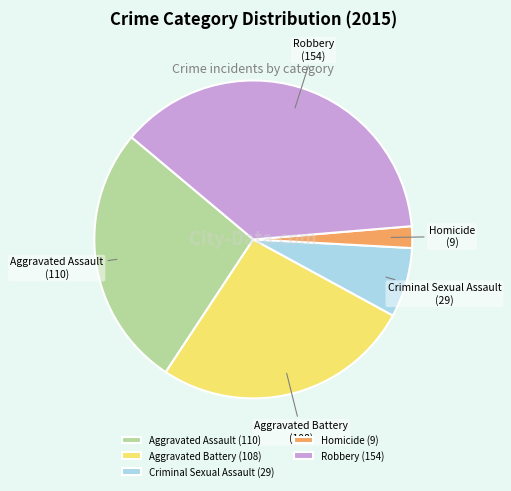

Which slice is the smallest?

Homicide